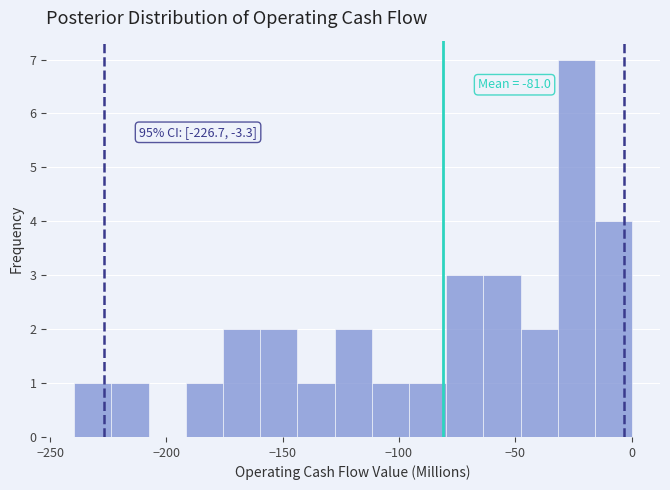

Read against the x-axis, roughly where is the centre of the tallest bar?

-25